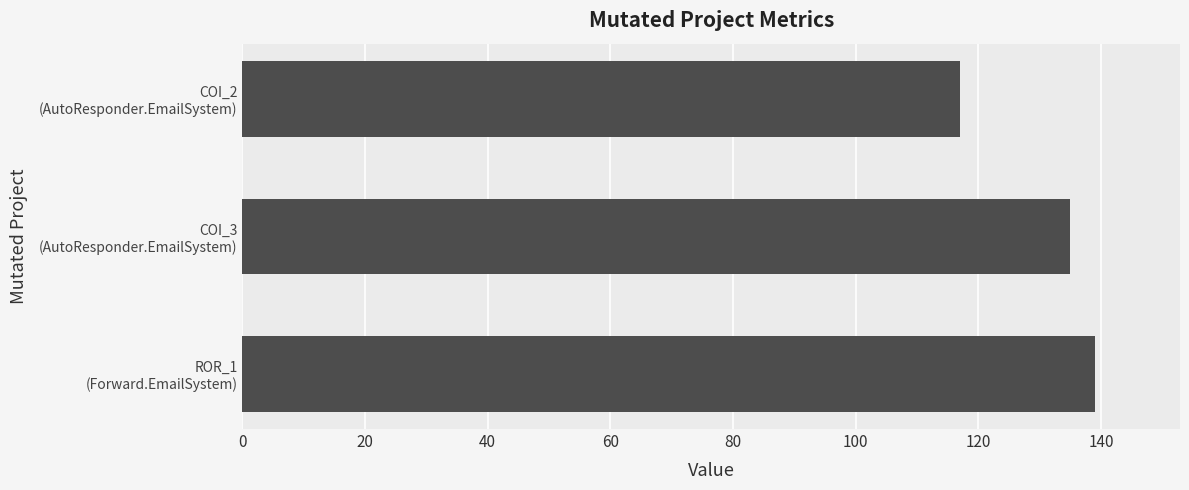

What is the average value?

130